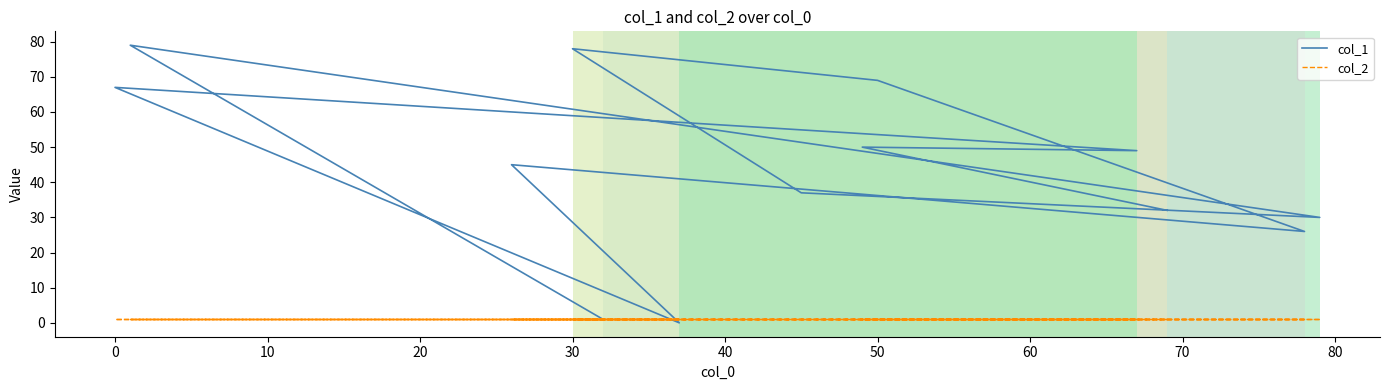

Is it true that col_2 equals 1 at 30?

True